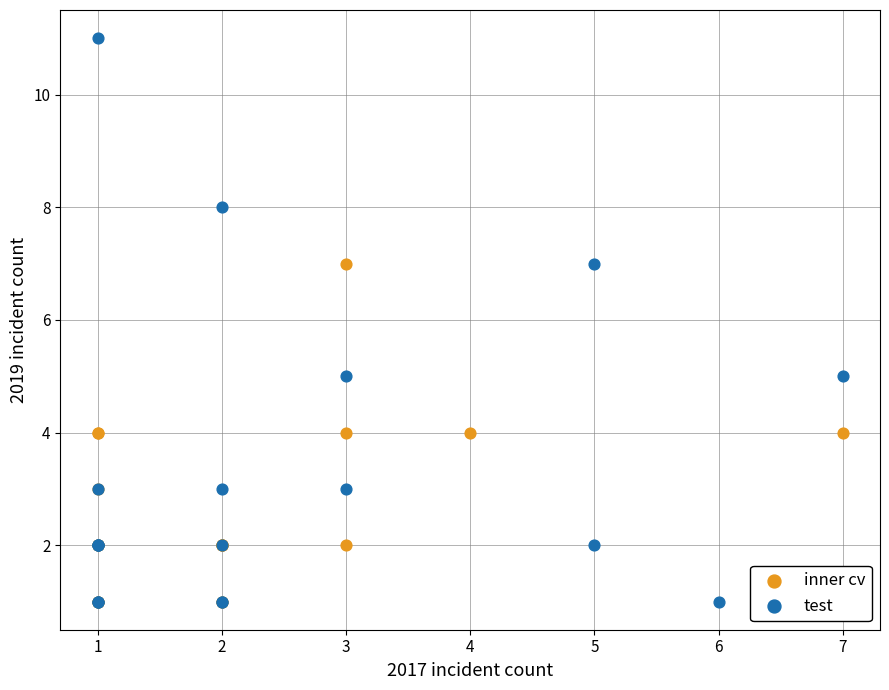

Which series reaches the maximum Y coordinate?

test